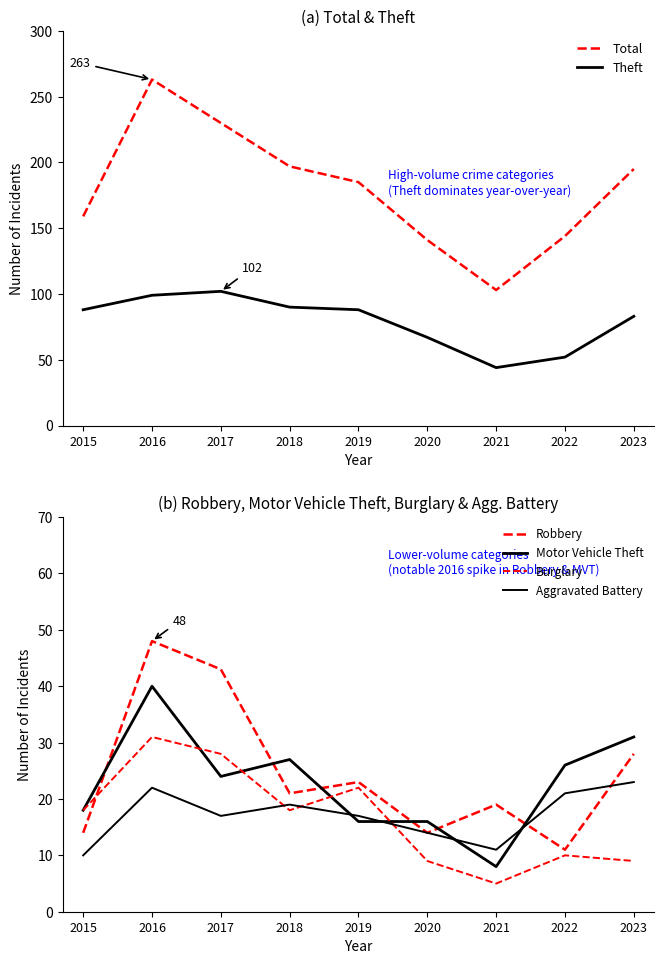

What is the difference between the maximum and minimum values in the Total series?

160